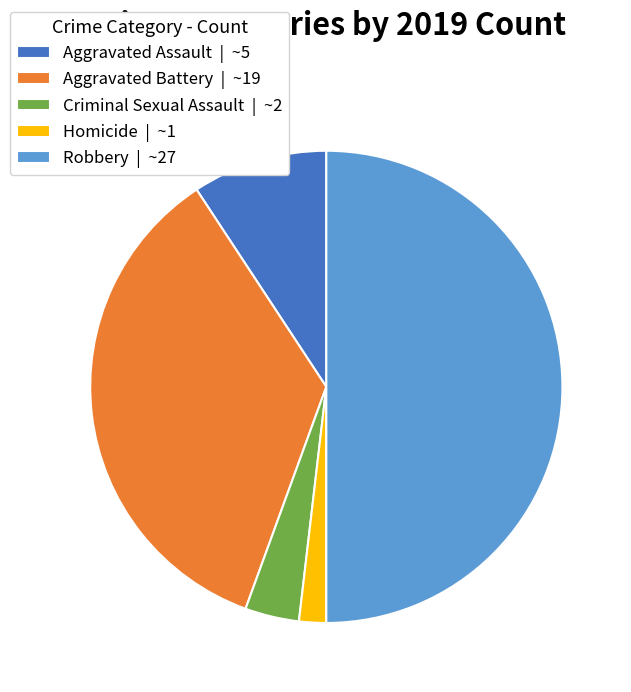

The Homicide | ~1 slice represents 15% of the pie. True or false?

False